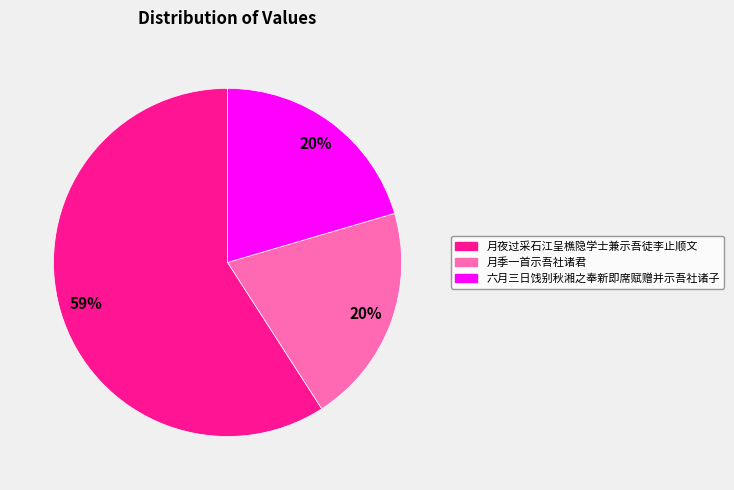

How many slices are in this pie chart?

3